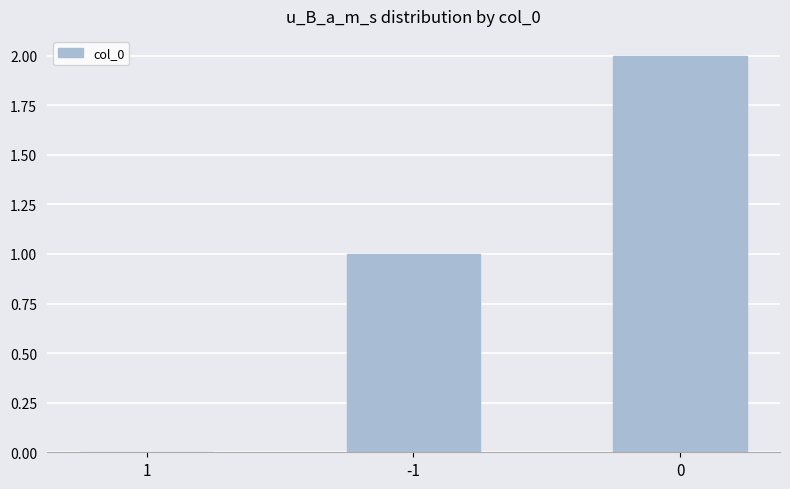

Count the values in the range 0 to 2.

3